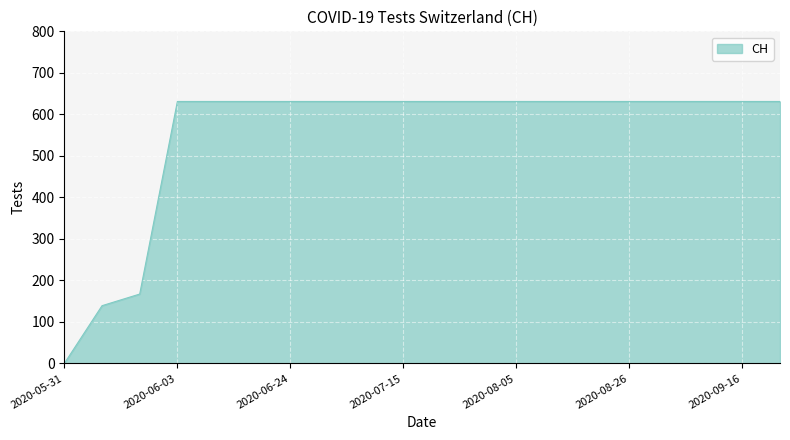

What is the maximum value shown in the chart?

631